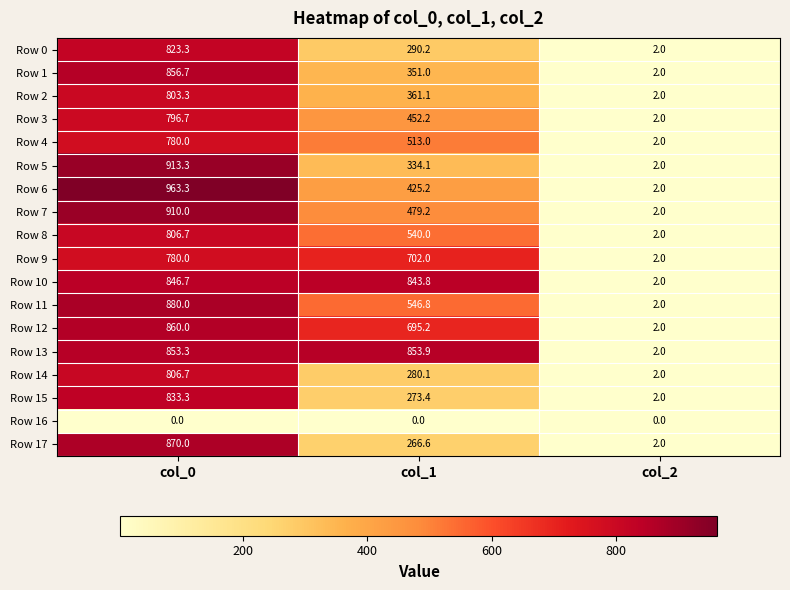

What is the approximate value of Row 10 at col_2?

2.0